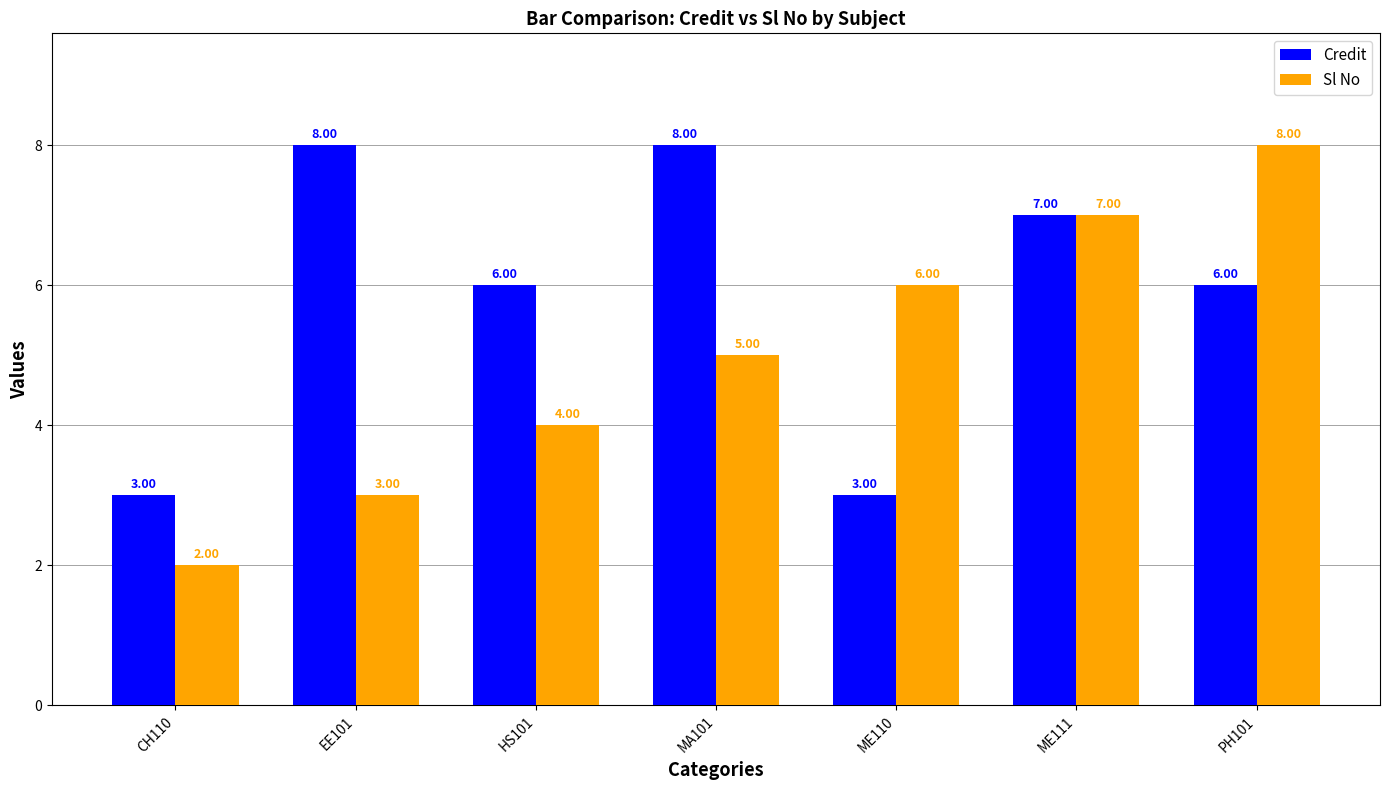

What is the label of the 6th bar from the right?

EE101